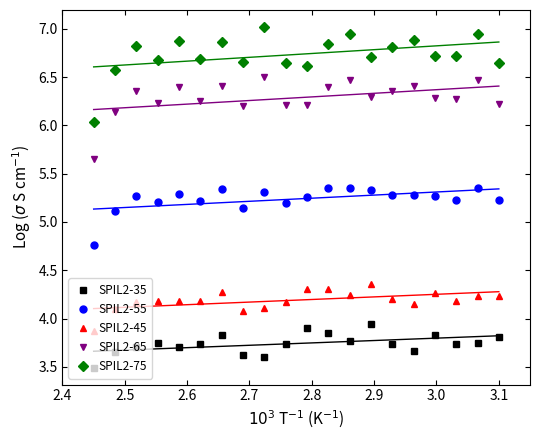

True or false: SPIL2-35 and SPIL2-75 cross at least once.

False